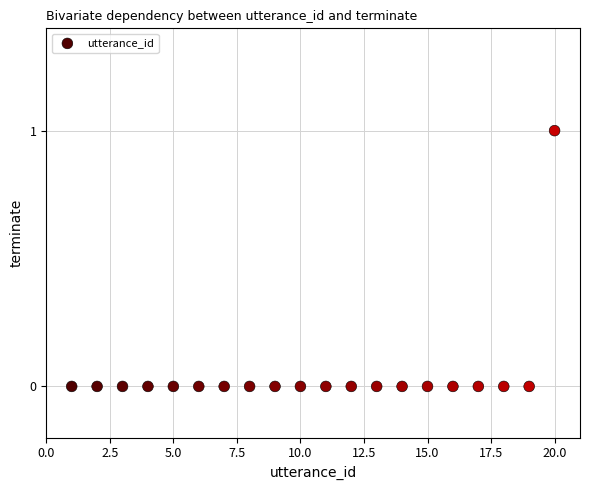

What is the range of X values (max minus min)?

19